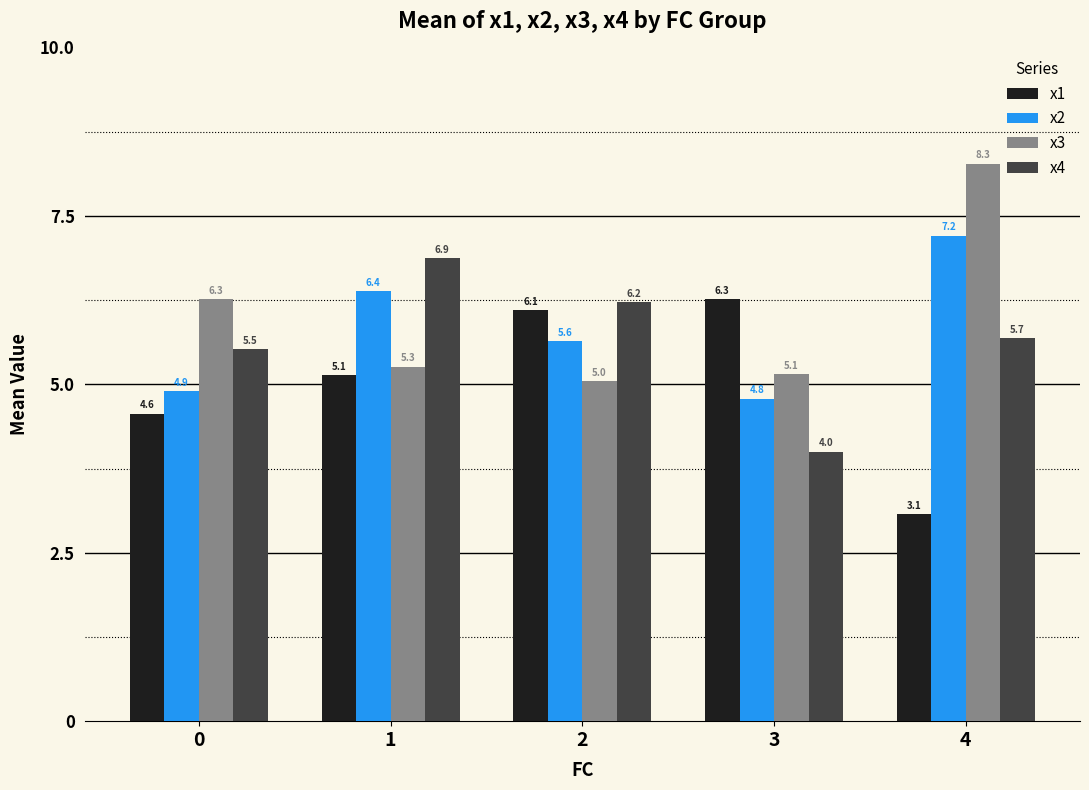

Which series changed the most between 0 and 1?

x2